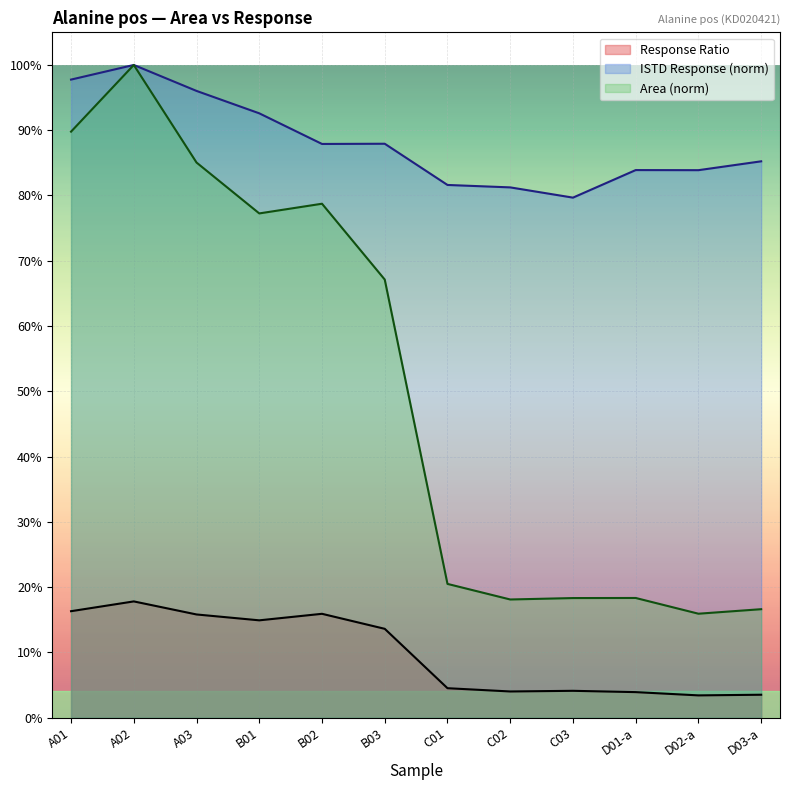

How many interior local peaks does the Area (norm) series have?

3